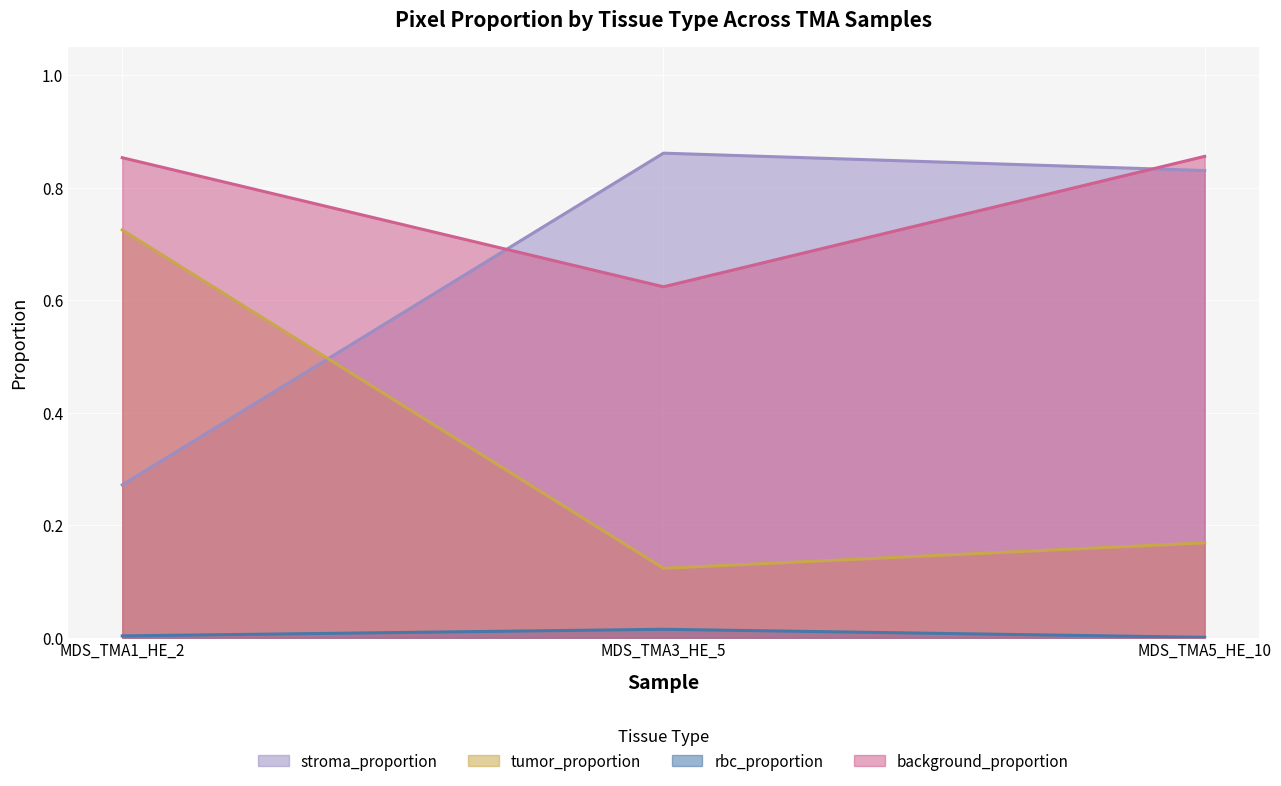

What is the label of the 3rd point from the right?

MDS_TMA1_HE_2